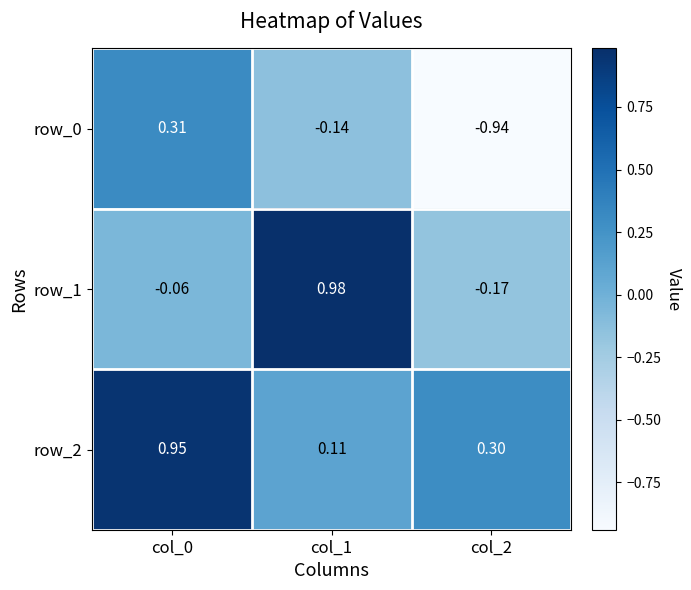

At how many categories does at least one series exceed 0?

3